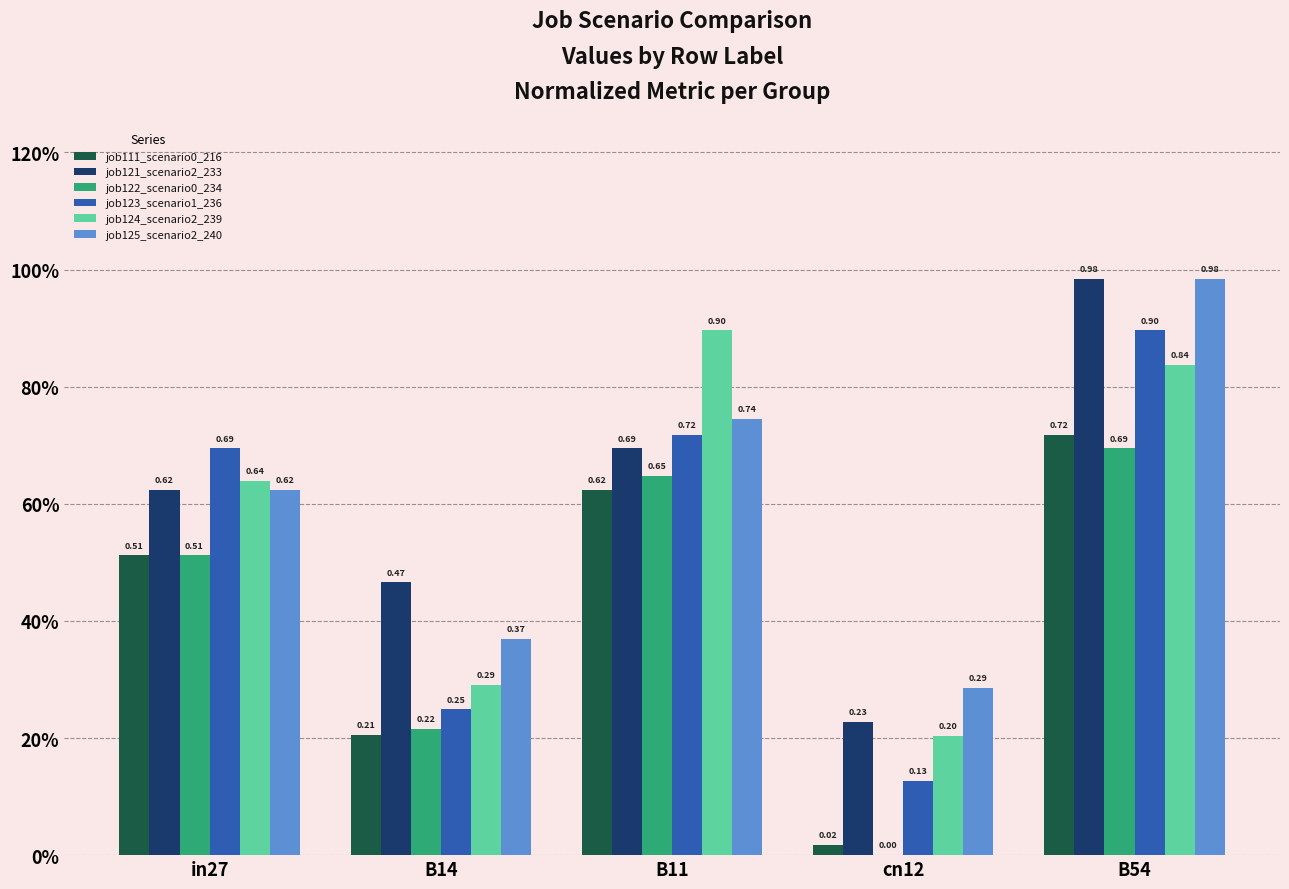

Rank the series by their maximum value, from lowest to highest.

job122_scenario0_234, job111_scenario0_216, job123_scenario1_236, job124_scenario2_239, job121_scenario2_233, job125_scenario2_240